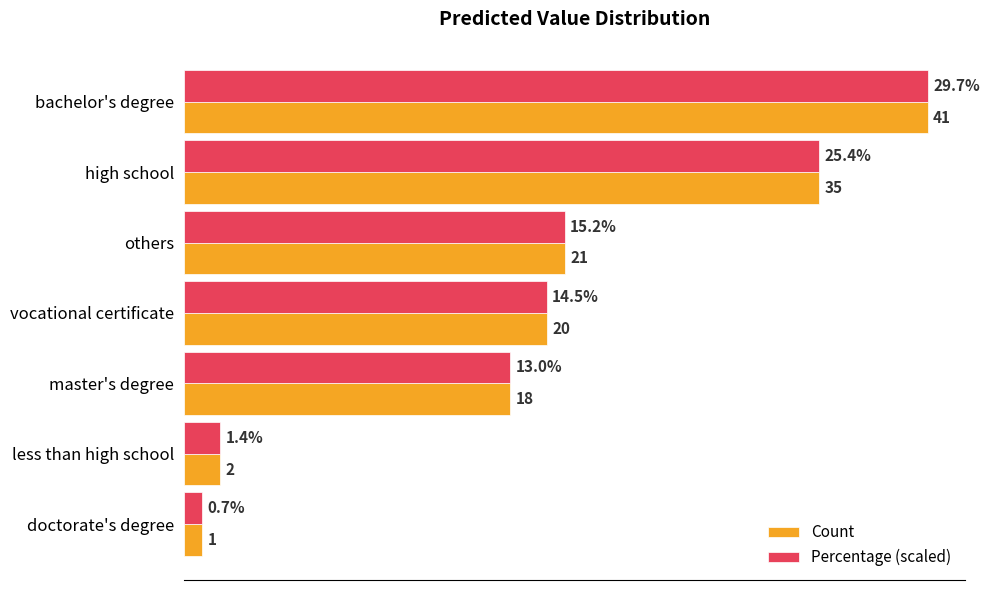

Where is Count nearest to the value 21?

others